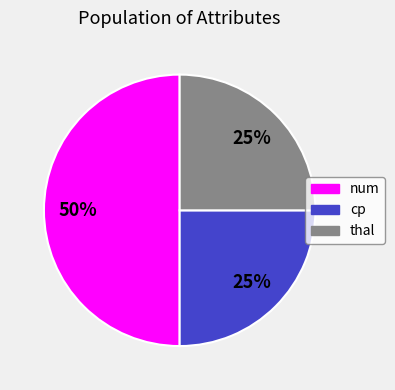

Which category has the biggest portion of the pie?

num